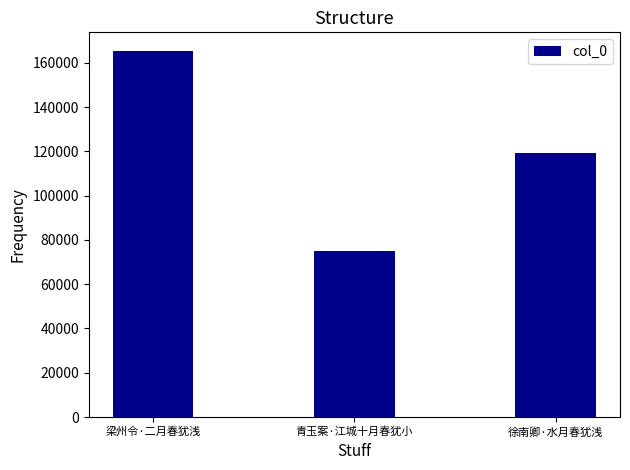

What is the ratio of the value at 徐南卿·水月春犹浅 to the value at 梁州令·二月春犹浅?

0.7